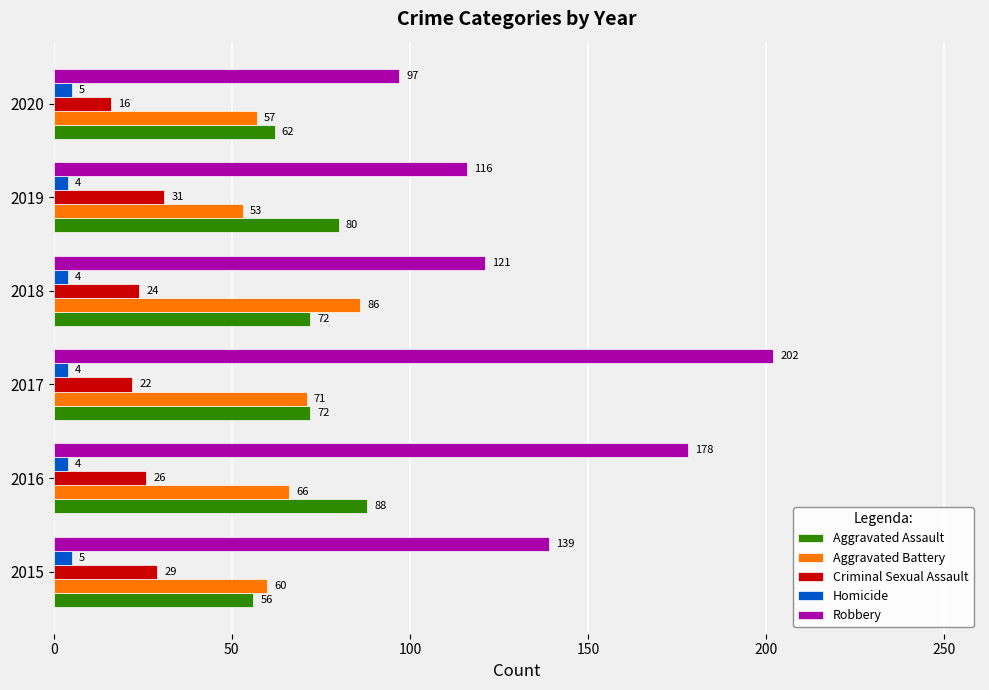

What is the average value of the Robbery series?

142